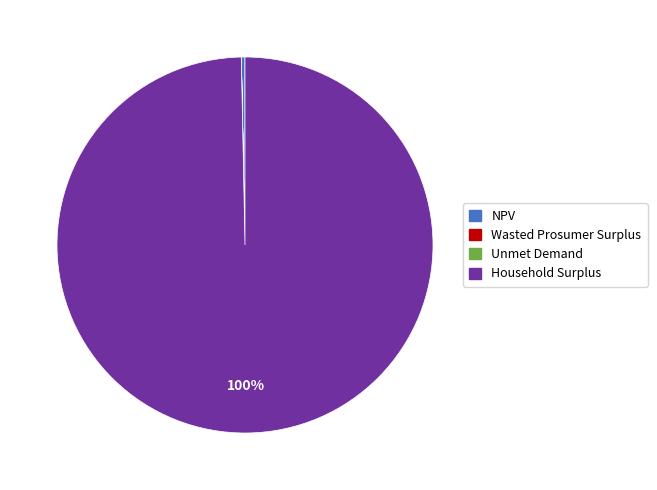

Is there any slice that represents more than half of the pie?

Yes